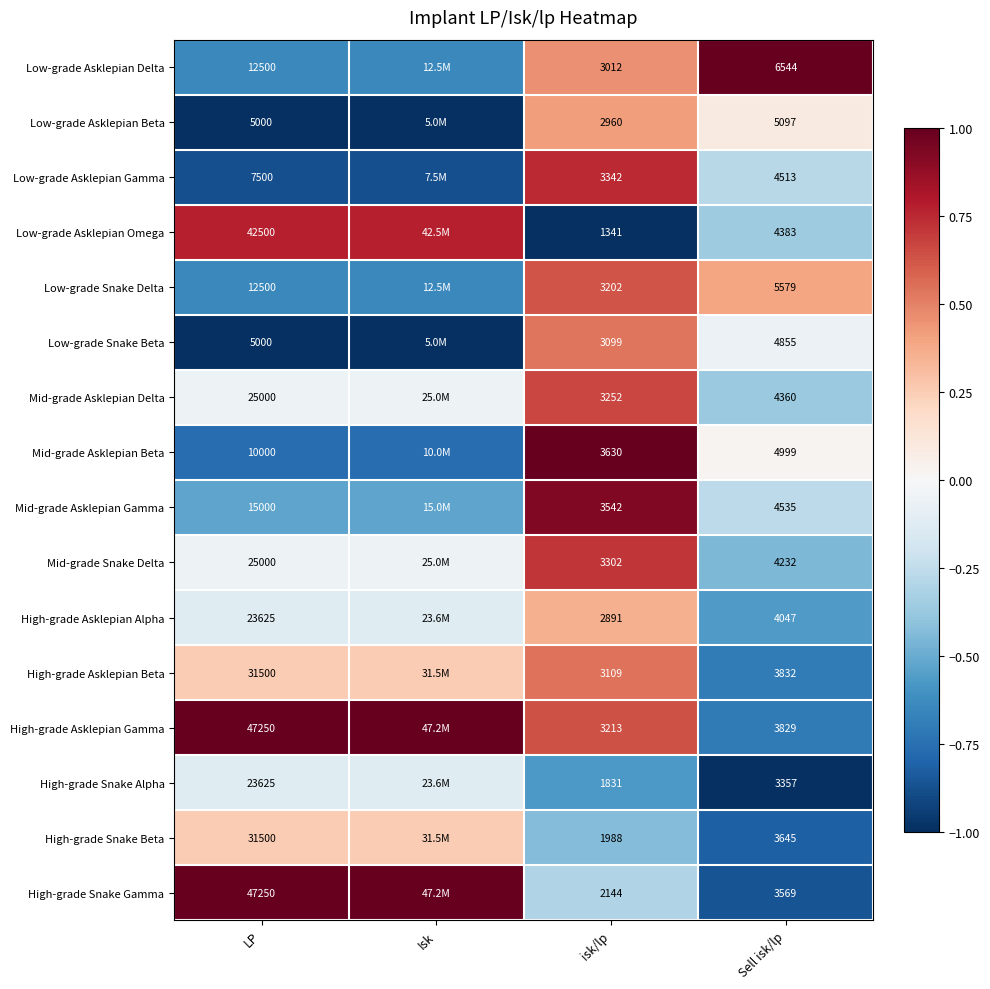

Is the value of Mid-grade Asklepian Beta at Sell isk/lp greater than the value of High-grade Asklepian Beta at Sell isk/lp?

Yes